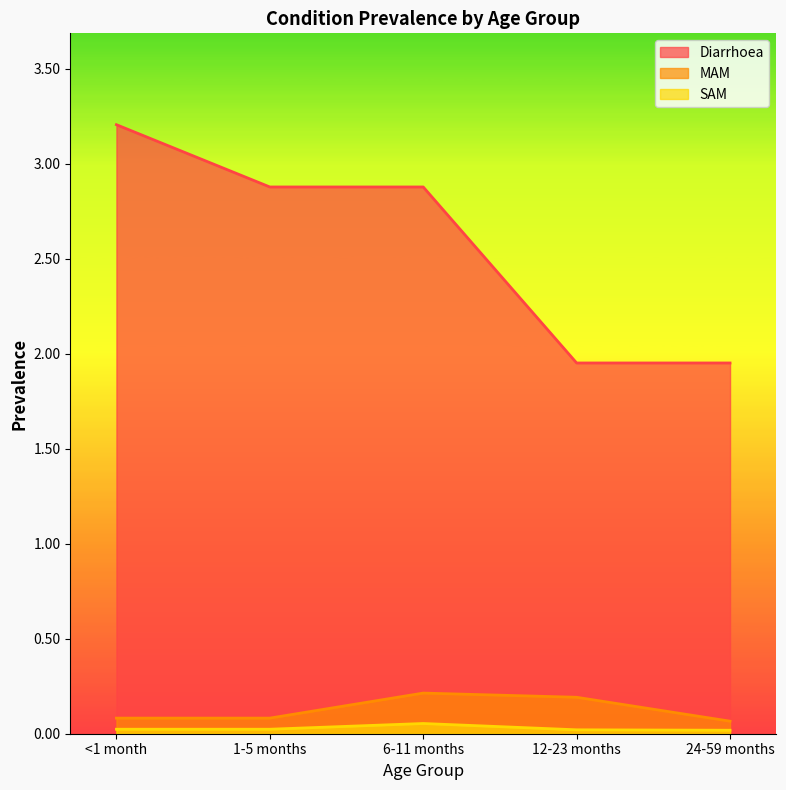

The value of MAM at <1 month is 0.1. True or false?

True